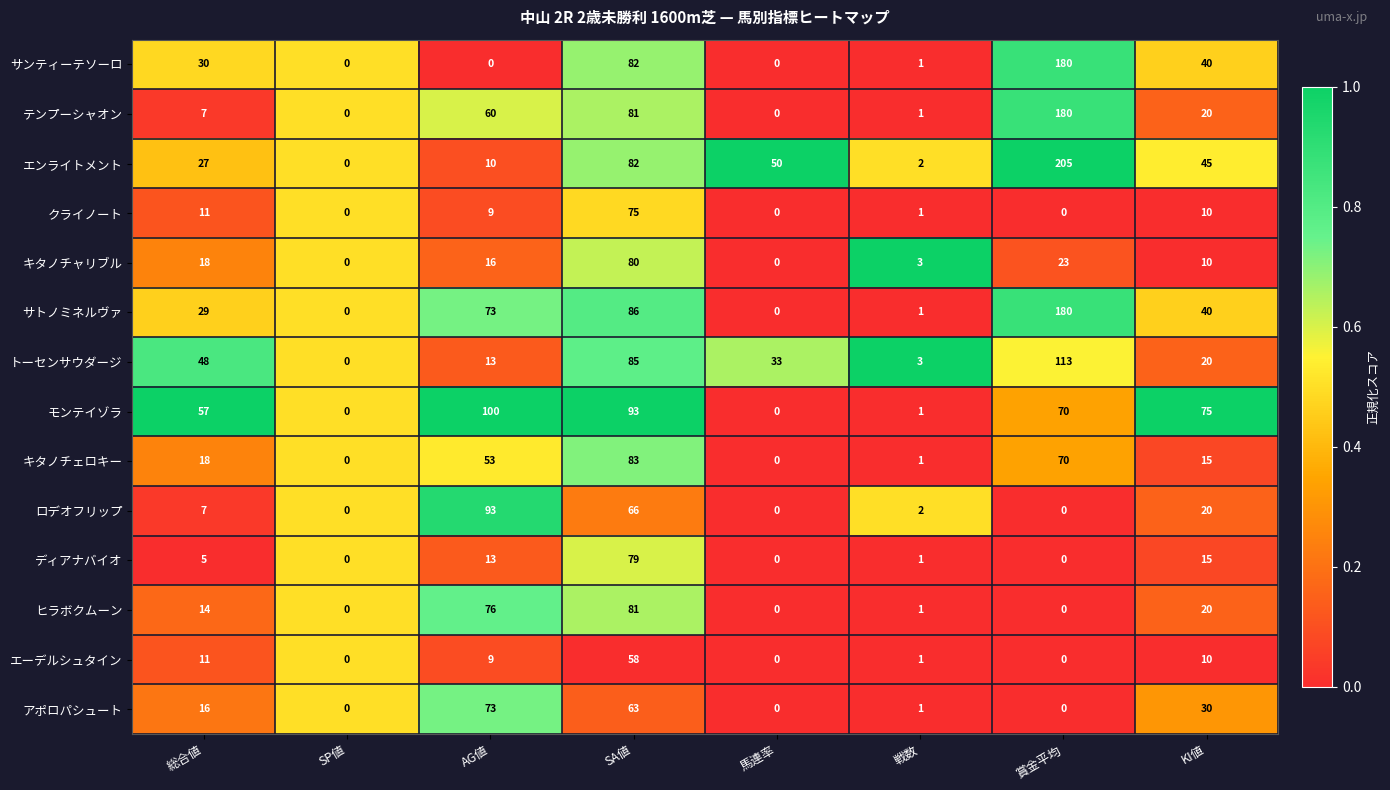

What is the total value across all series at 総合値?

298